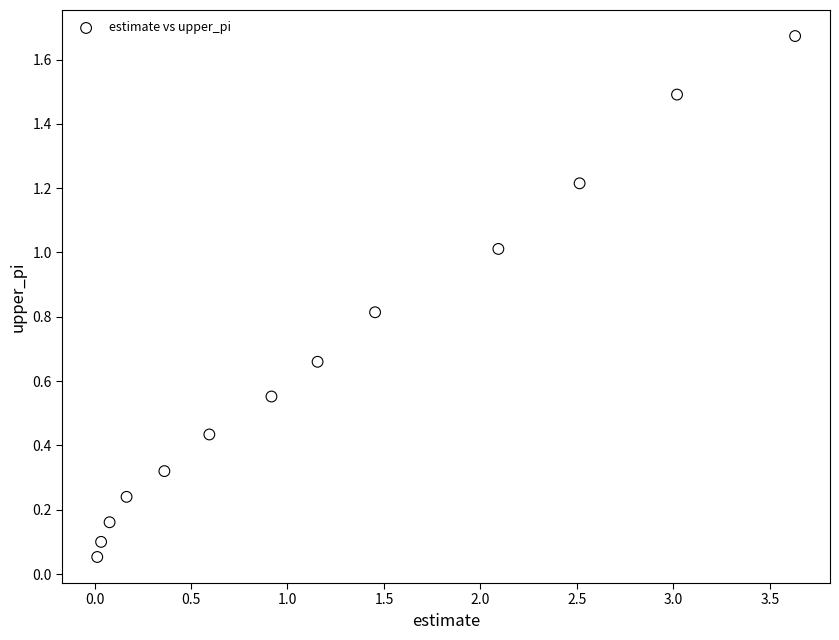

What is the range of Y values (max minus min)?

1.6